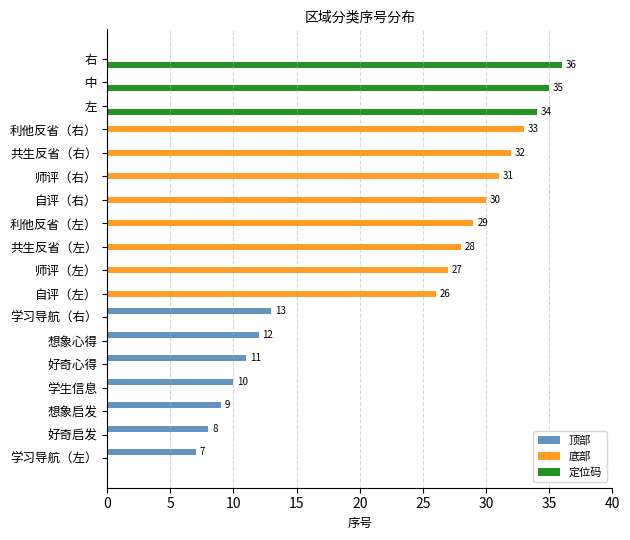

True or false: 顶部 has a value of 0 at 左.

True